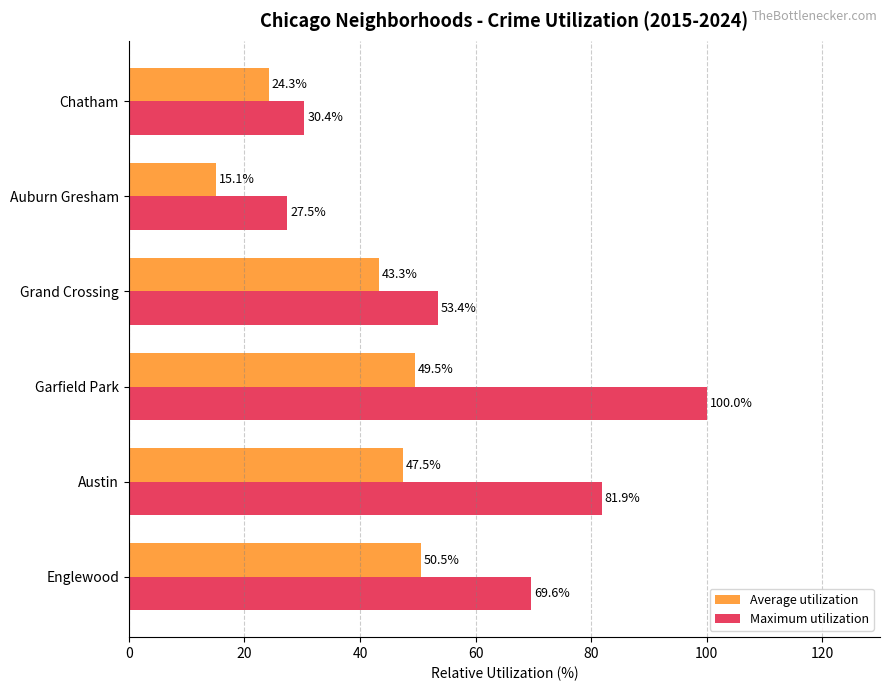

Rank the series by their average value, from lowest to highest.

Average utilization, Maximum utilization